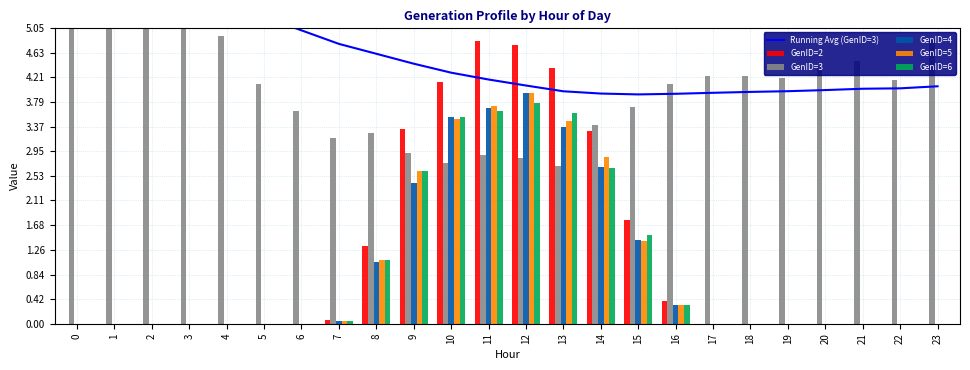

True or false: GenID=3 has a value of 4.1 at 5.

True